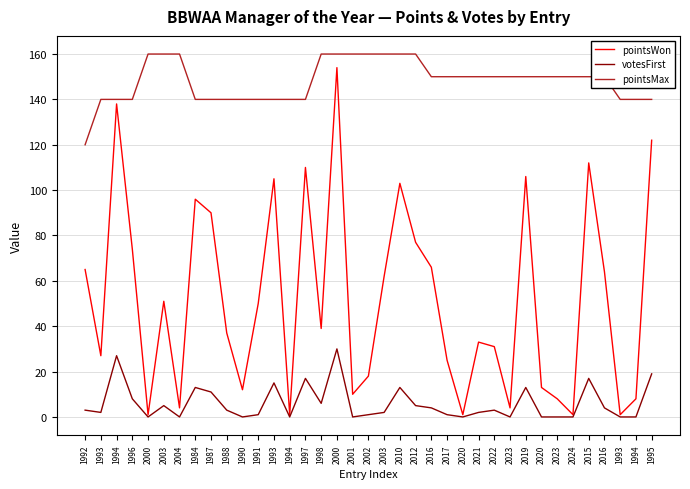

Does the chart have visible grid lines?

Yes